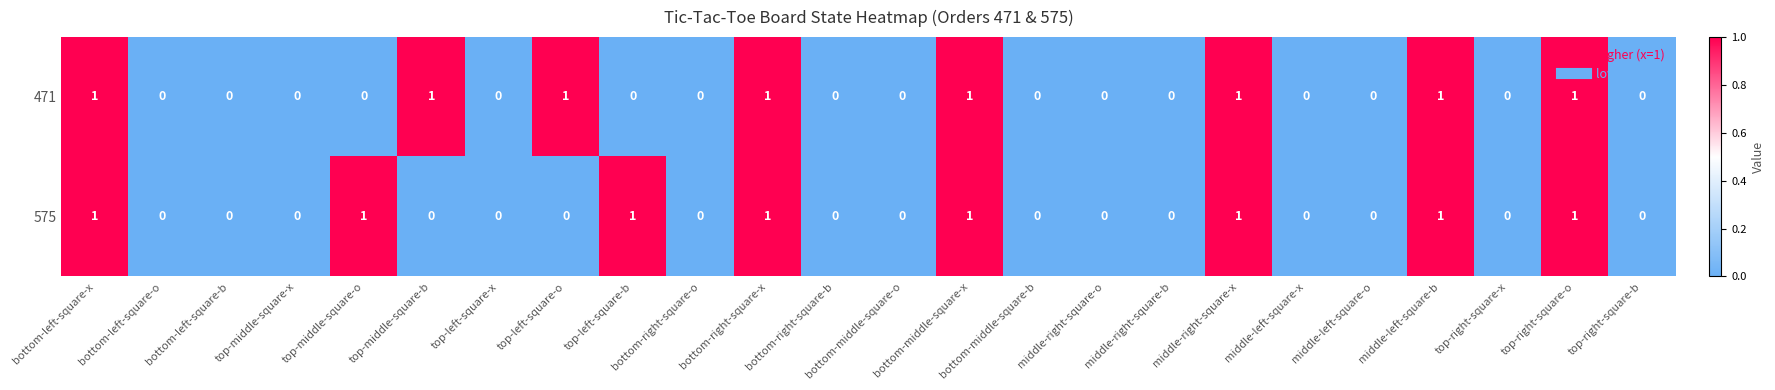

Which series changed the most between top-middle-square-b and middle-right-square-x?

575